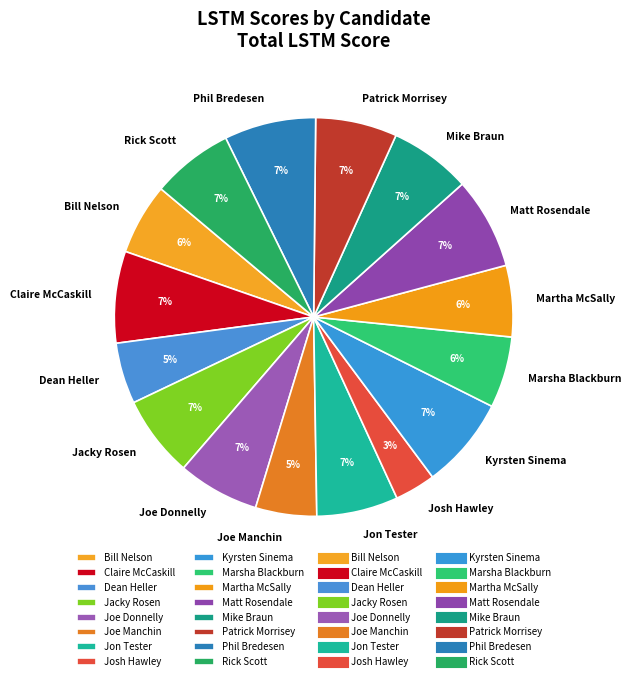

Is it true that Matt Rosendale is 1% of the pie?

False